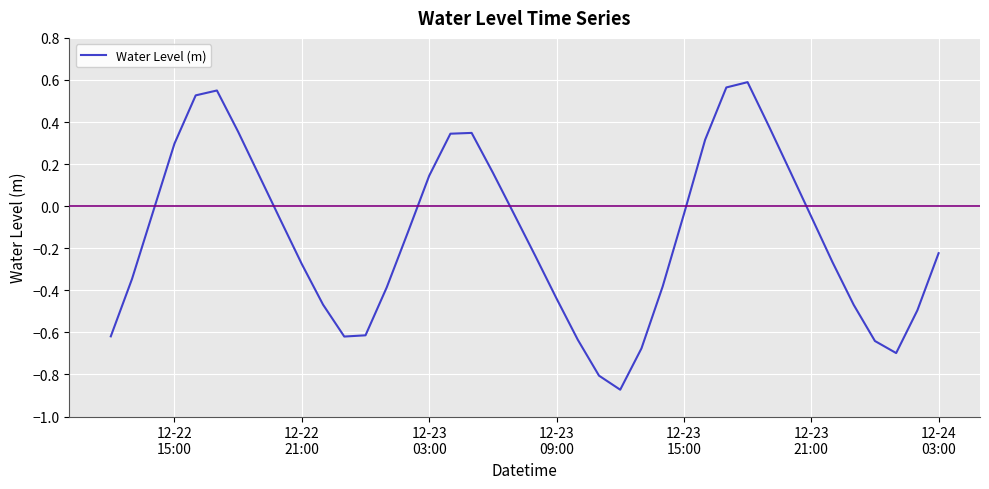

What is the difference between the maximum and minimum values?

1.5